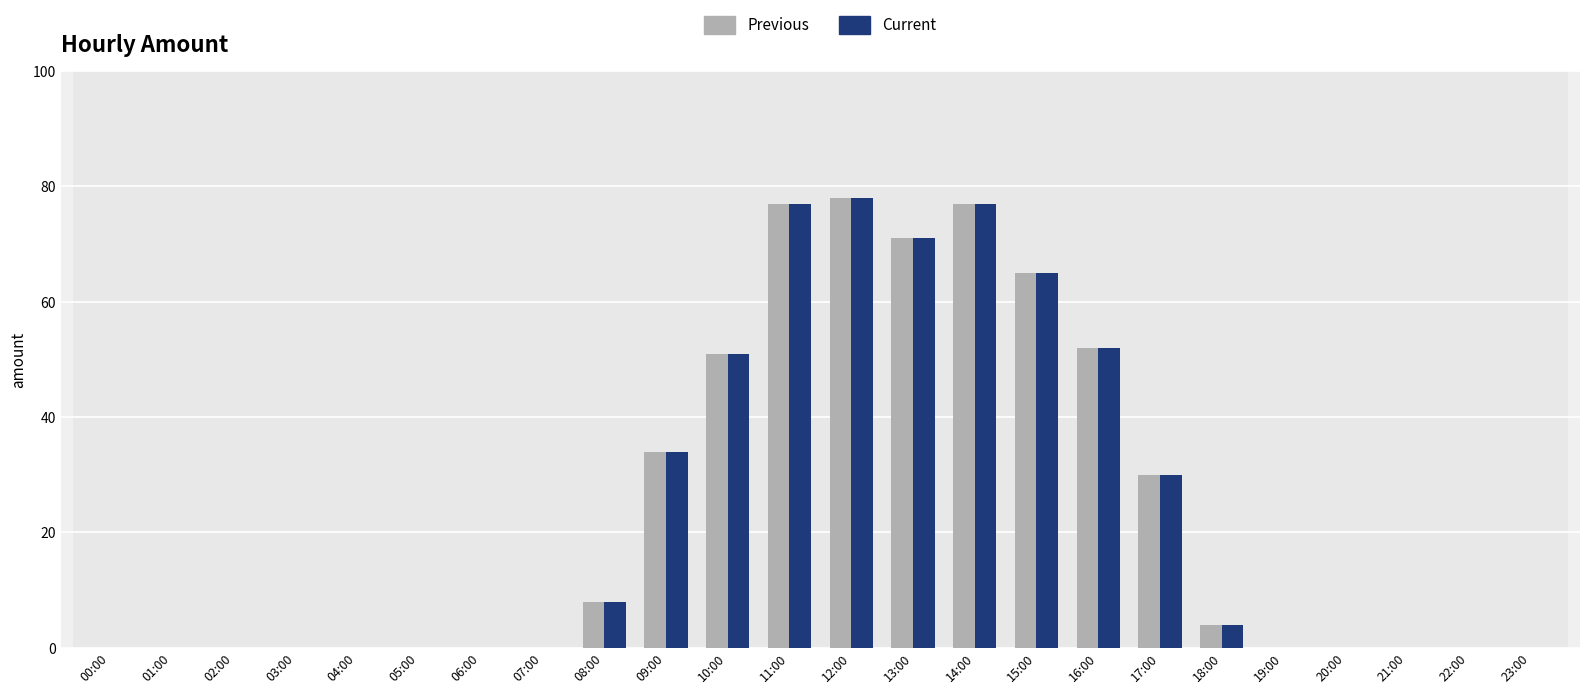

What position from the left is 13:00?

14